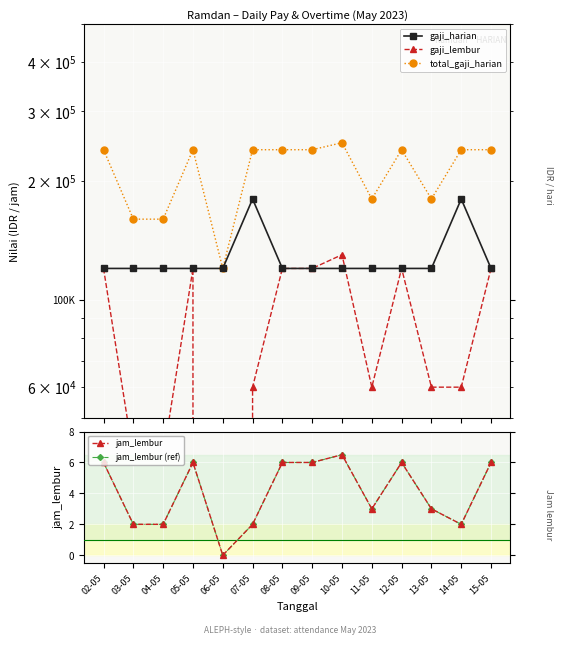

Which series has the largest range (max minus min)?

gaji_lembur